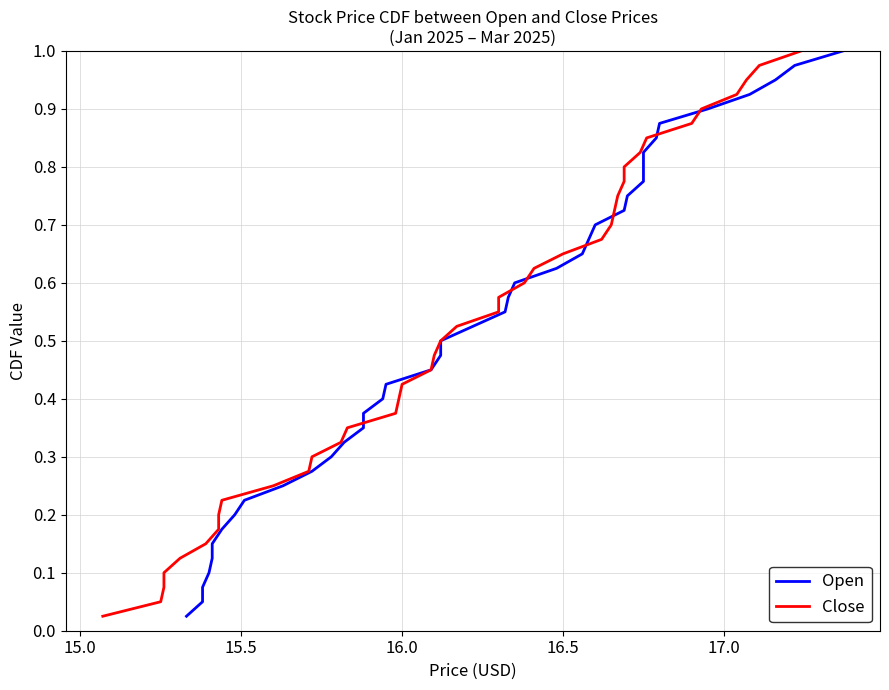

What is the sum of all Close values?

20.5